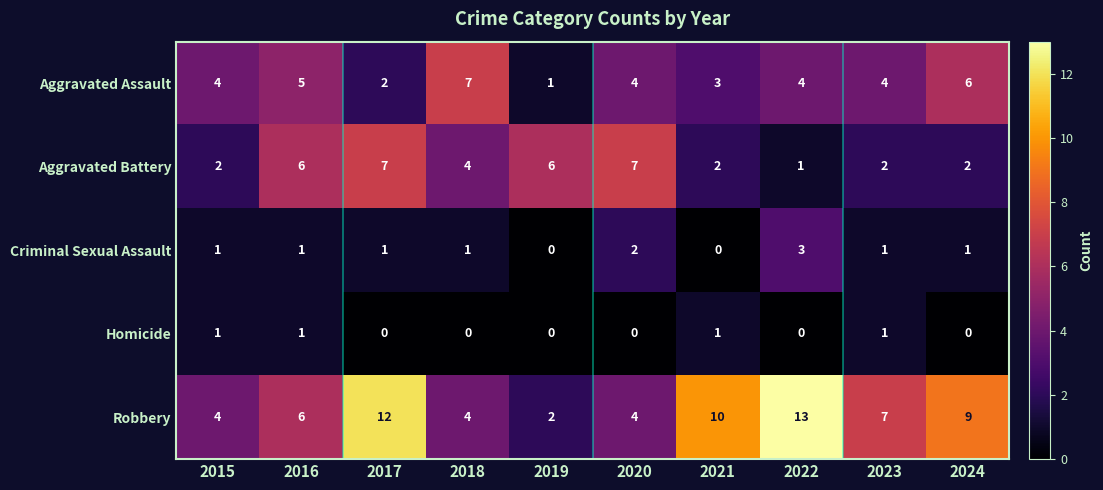

Count the Aggravated Assault values in the range 3 to 5.

6